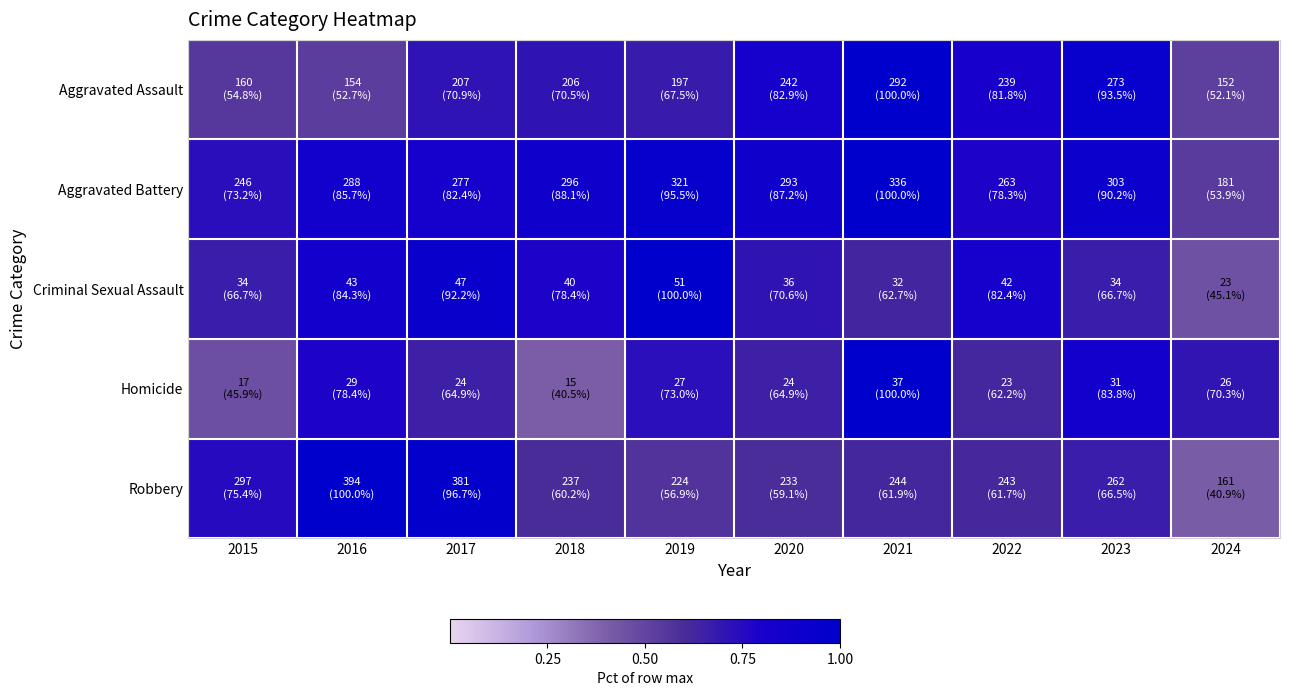

Reading left to right, list all the values displayed in this chart.

Aggravated Assault: 2015=0.5	2016=0.5	2017=0.7	2018=0.7	2019=0.7	2020=0.8	2021=1.0	2022=0.8	2023=0.9	2024=0.5
Aggravated Battery: 2015=0.7	2016=0.9	2017=0.8	2018=0.9	2019=1.0	2020=0.9	2021=1.0	2022=0.8	2023=0.9	2024=0.5
Criminal Sexual Assault: 2015=0.7	2016=0.8	2017=0.9	2018=0.8	2019=1.0	2020=0.7	2021=0.6	2022=0.8	2023=0.7	2024=0.5
Homicide: 2015=0.5	2016=0.8	2017=0.6	2018=0.4	2019=0.7	2020=0.6	2021=1.0	2022=0.6	2023=0.8	2024=0.7
Robbery: 2015=0.8	2016=1.0	2017=1.0	2018=0.6	2019=0.6	2020=0.6	2021=0.6	2022=0.6	2023=0.7	2024=0.4